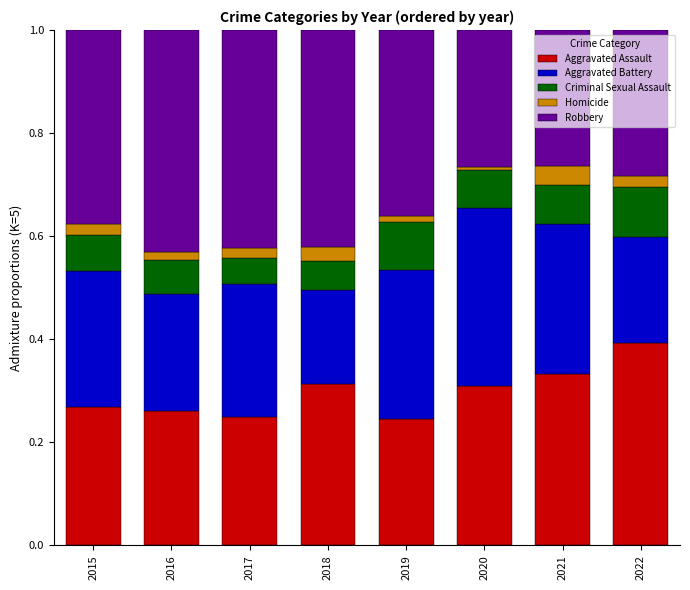

Is it true that Aggravated Assault equals 0.4 at 2022?

True